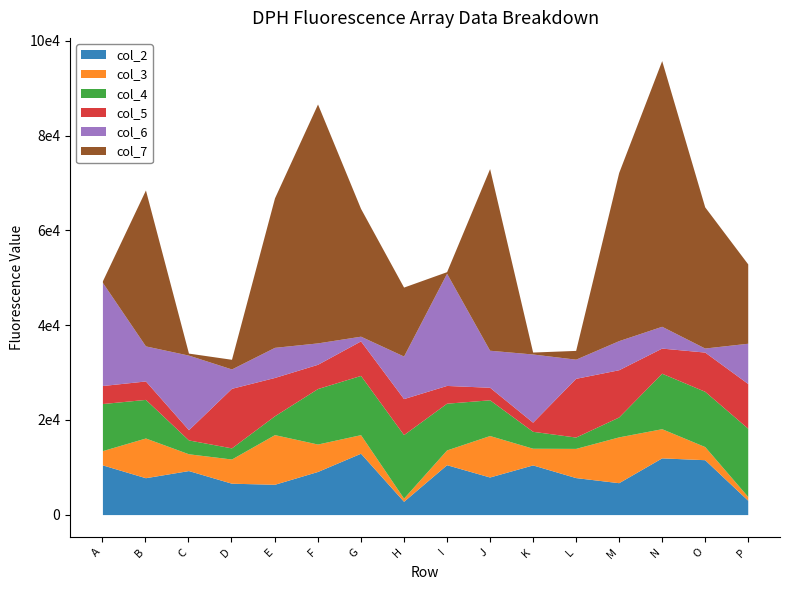

How many lines are shown in the chart?

6